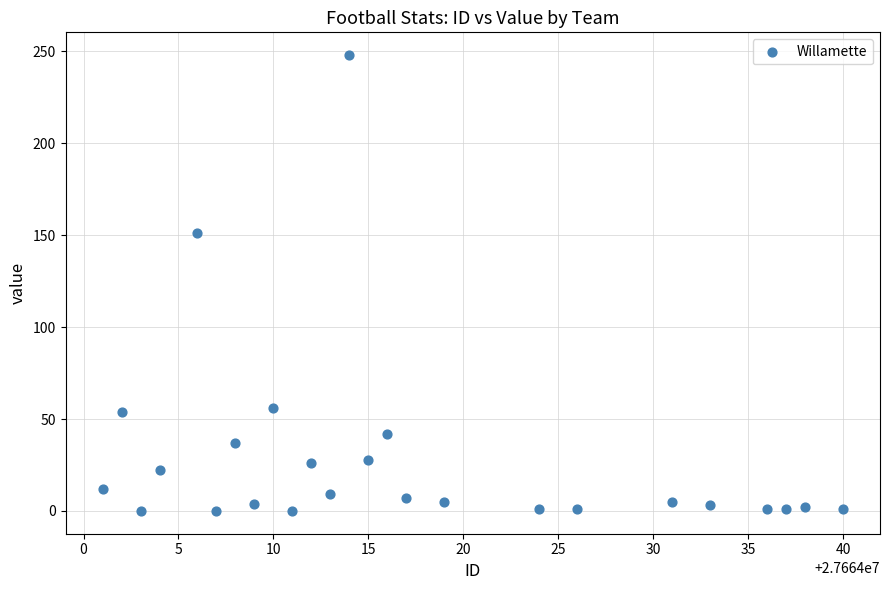

What is the range of Y values (max minus min)?

248.0